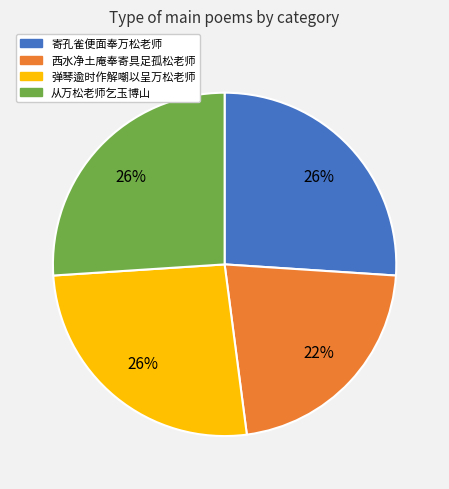

What is the ratio of the value at 从万松老师乞玉博山 to the value at 西水净土庵奉寄具足孤松老师?

1.2